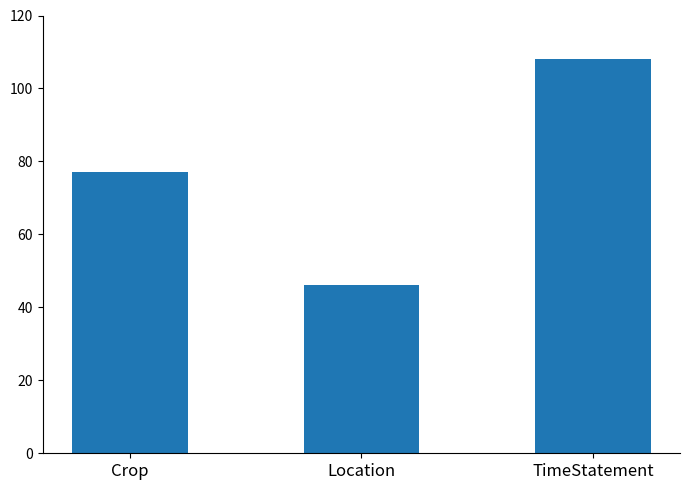

What is the label of the 2nd bar from the left?

Location